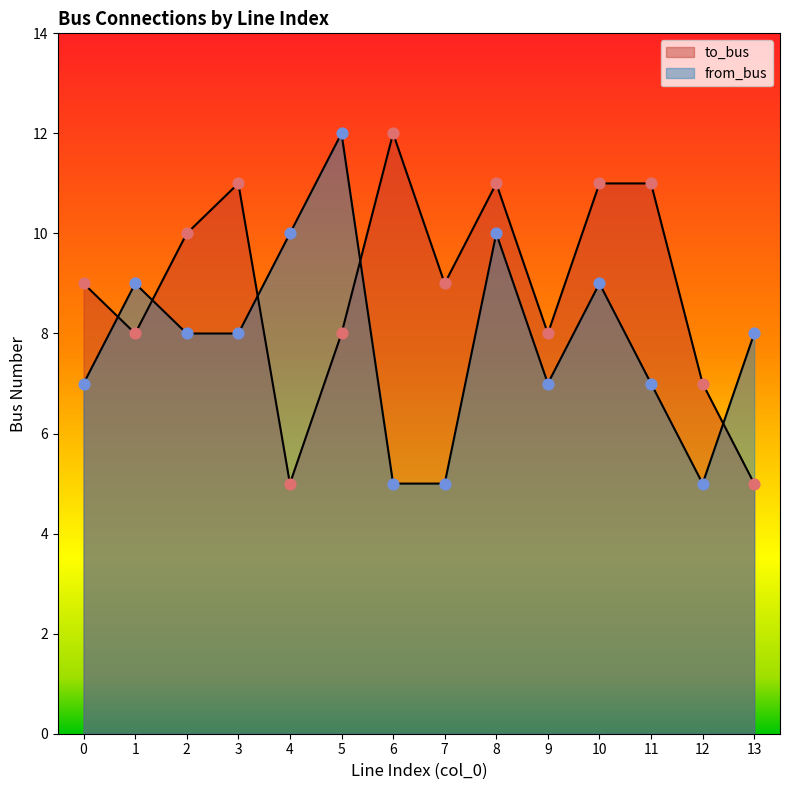

Which series reaches the minimum Y coordinate?

to_bus